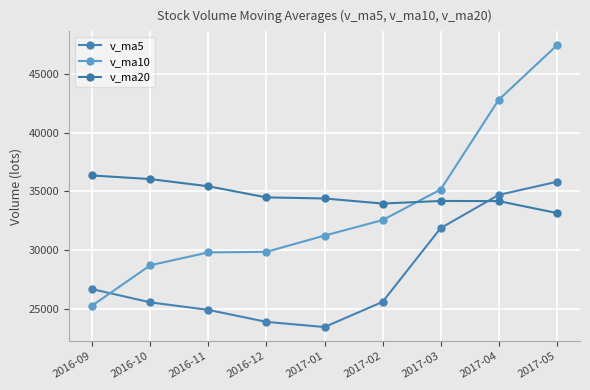

What is the label of the 6th point from the left?

2017-02